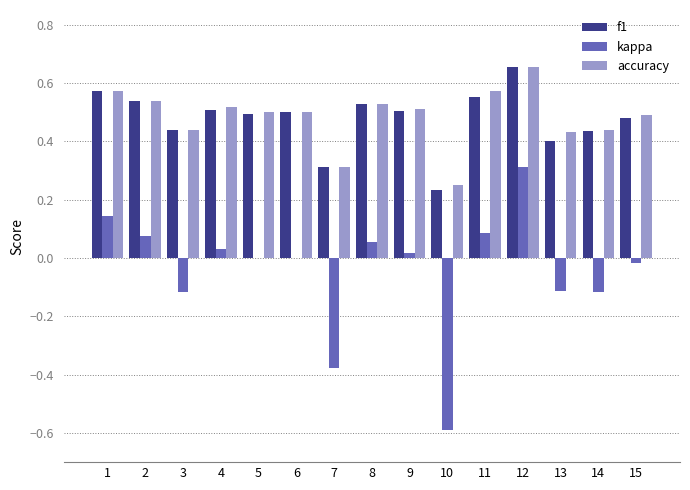

Where is accuracy nearest to the value 0?

10